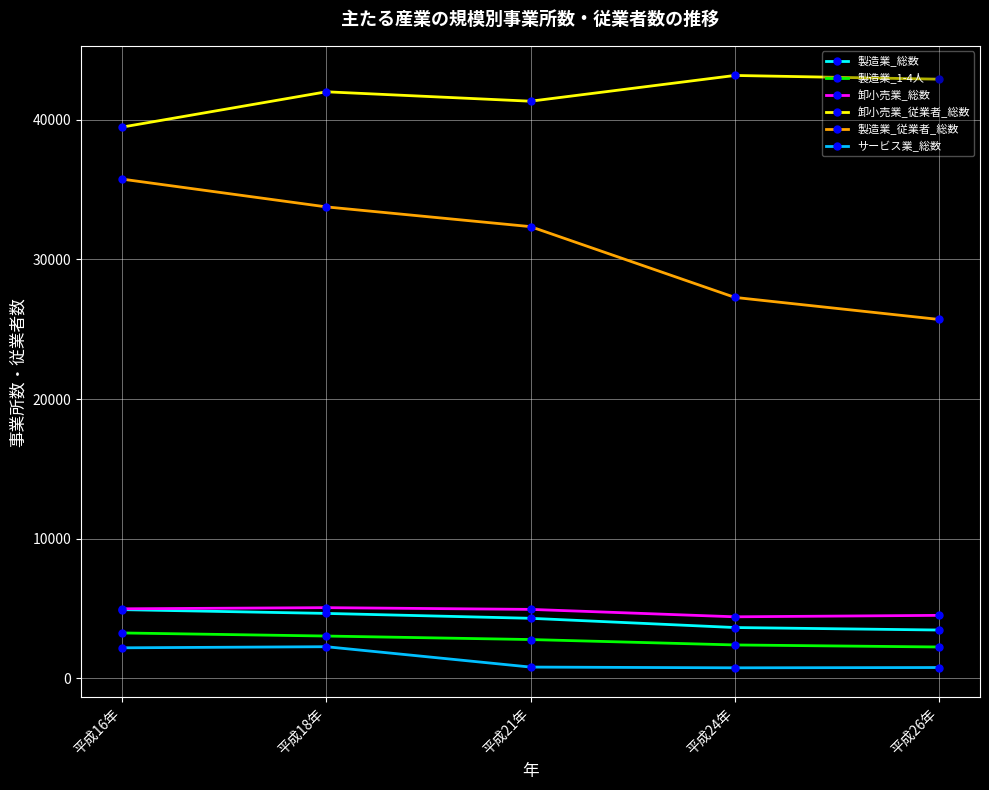

What is the maximum value shown in the chart?

43172